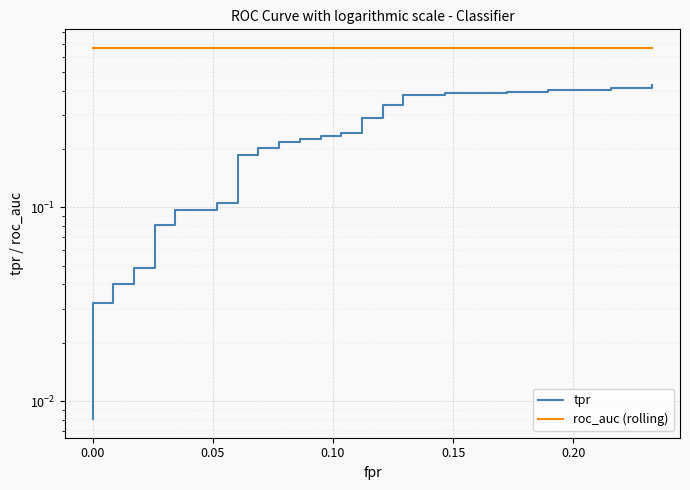

Is the value of roc_auc (rolling) at 31 greater than the value of tpr at −0.05?

Yes